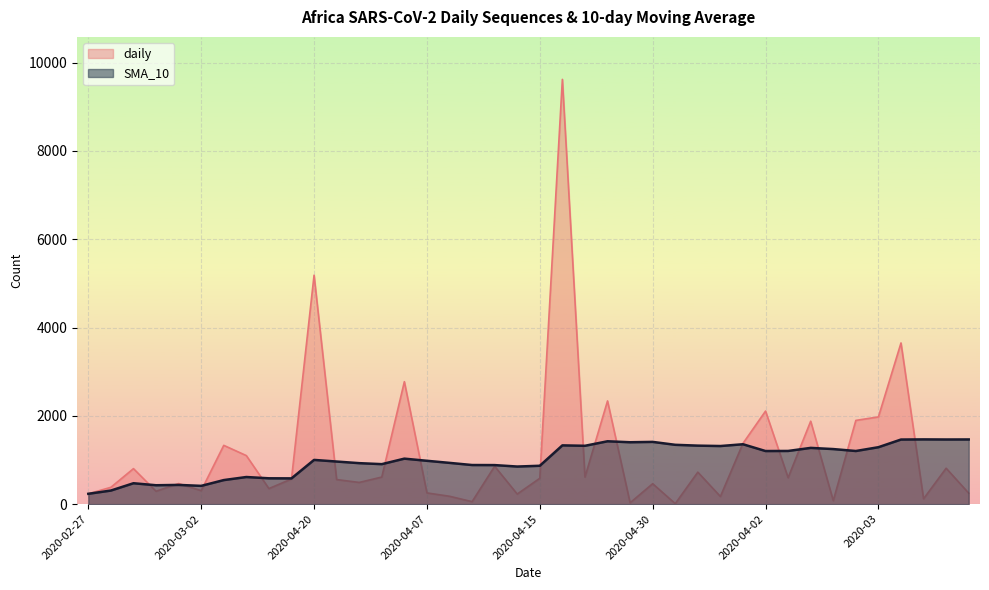

What is the total value across all series at 2020-04-02?

3311.1